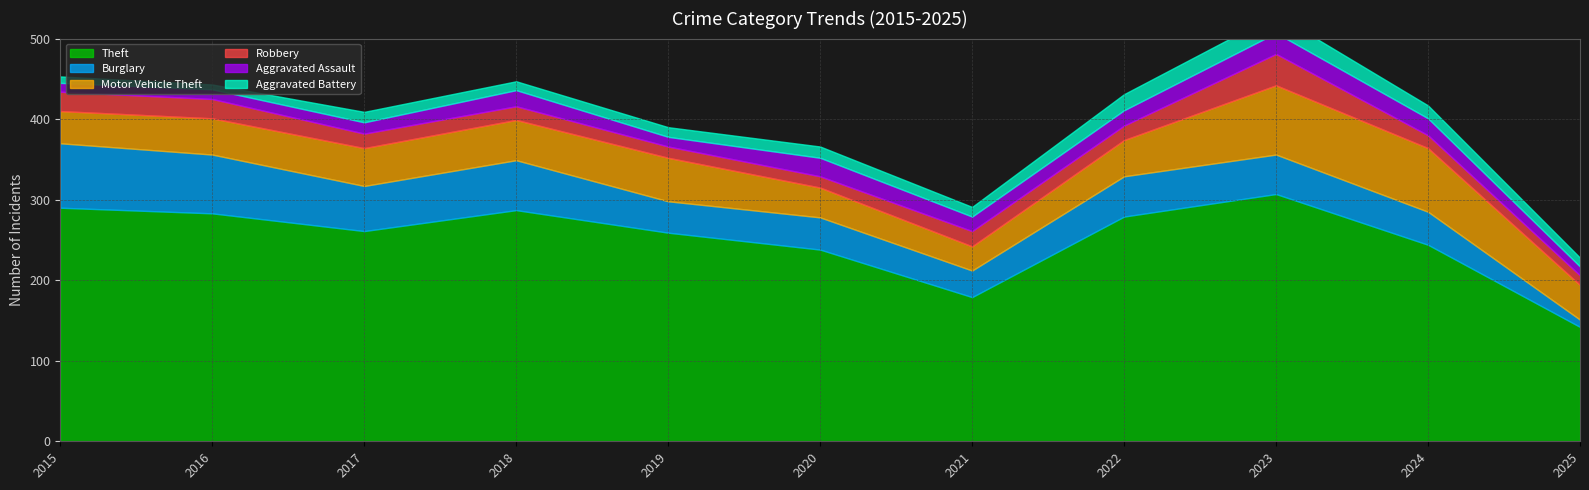

What is the sum of all Theft values?

2769